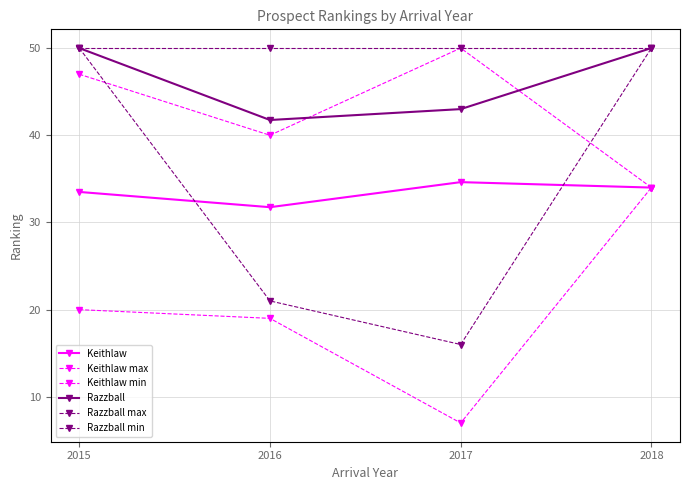

How many series are shown in this chart?

6